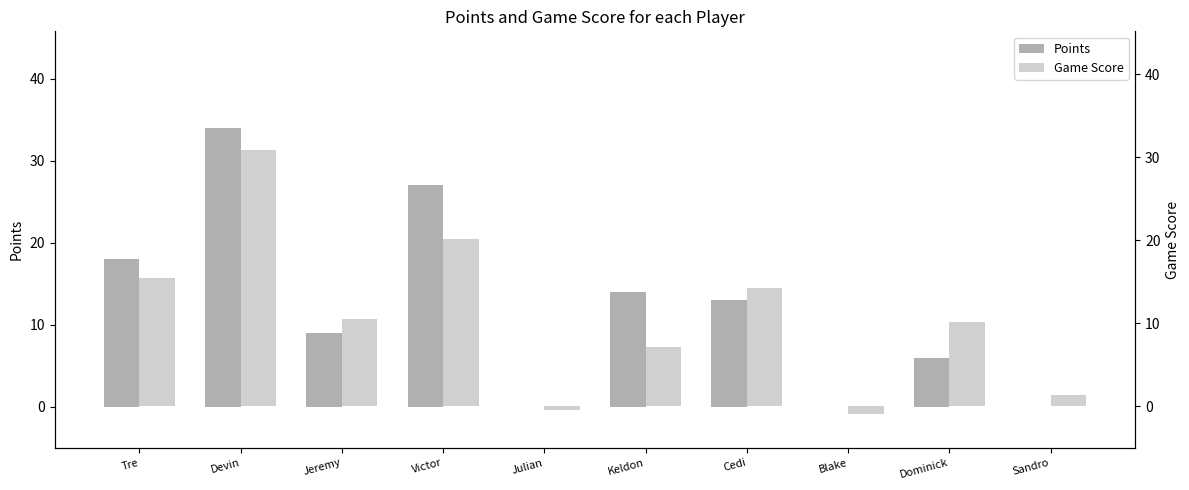

How many groups of bars are there?

10